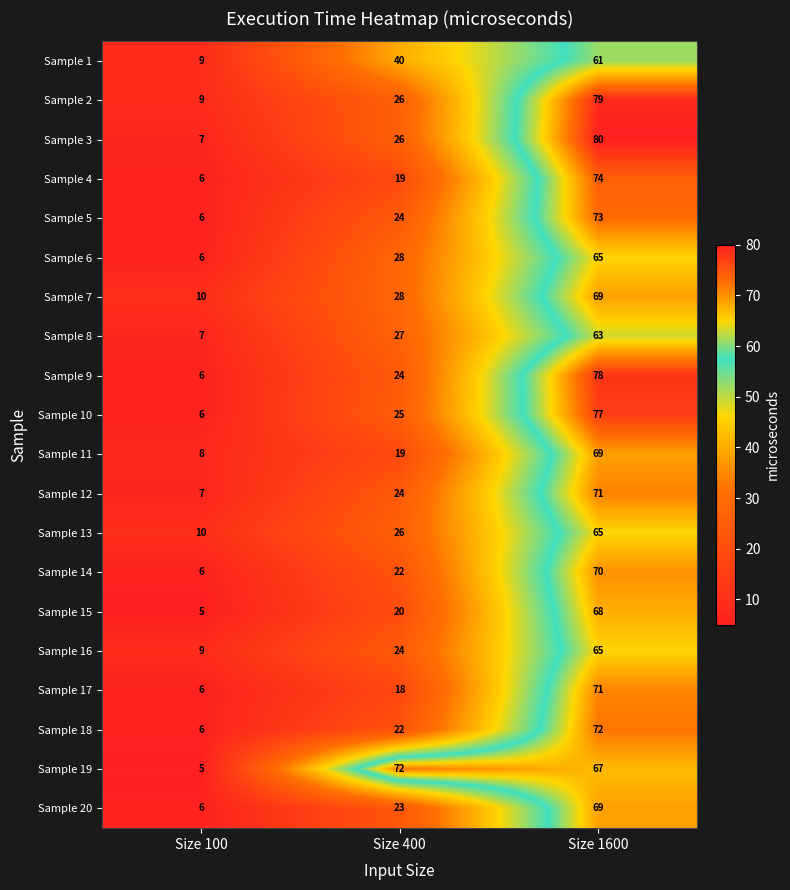

At how many categories does at least one series exceed 52?

2